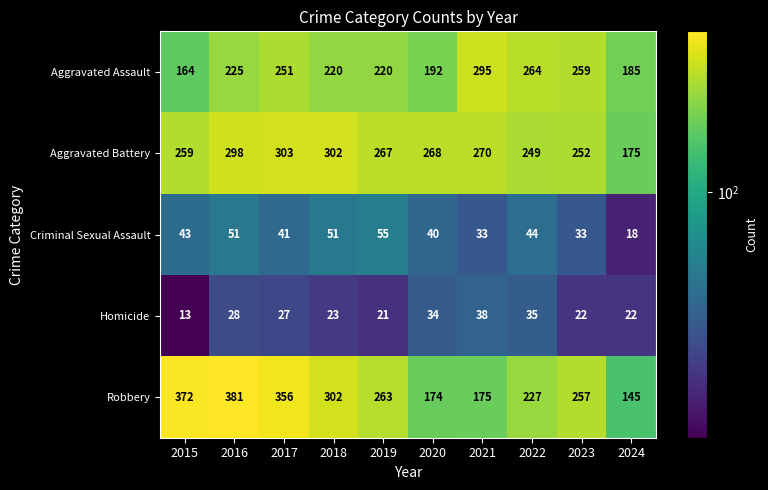

How many data points does each series have?

10